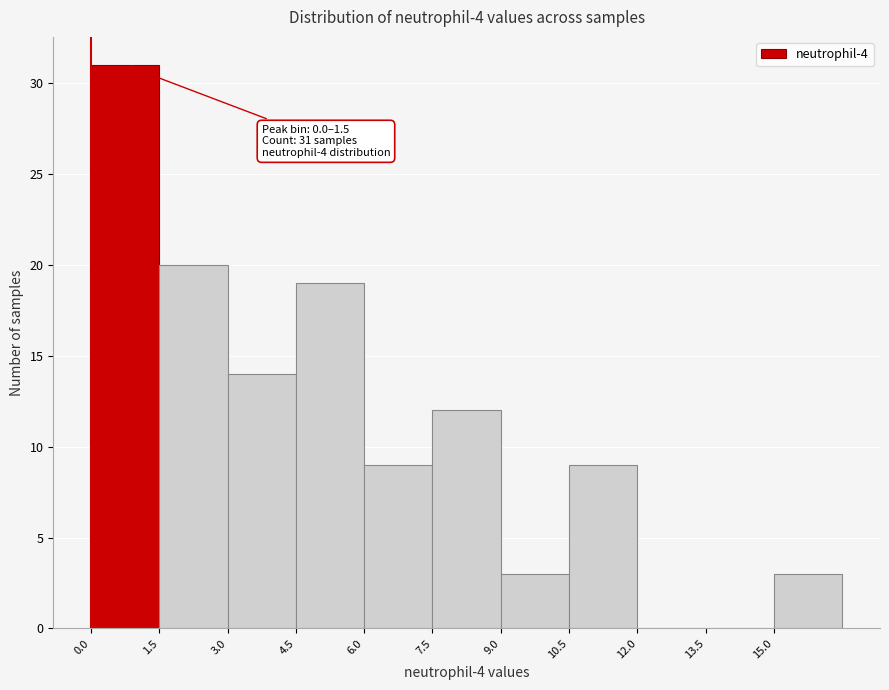

Which range on the x-axis has the tallest bar?

0.0 to 1.5